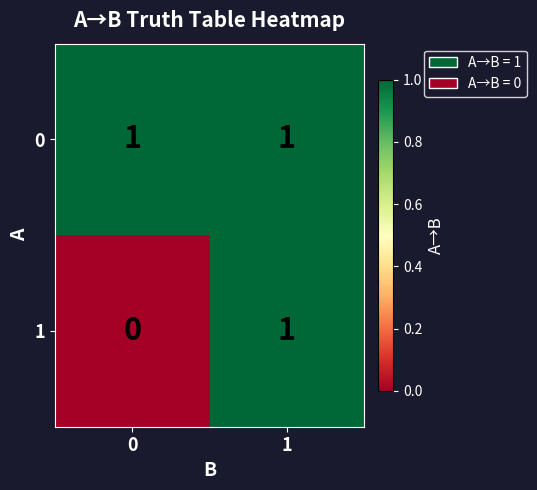

How many categories are shown in the chart?

2